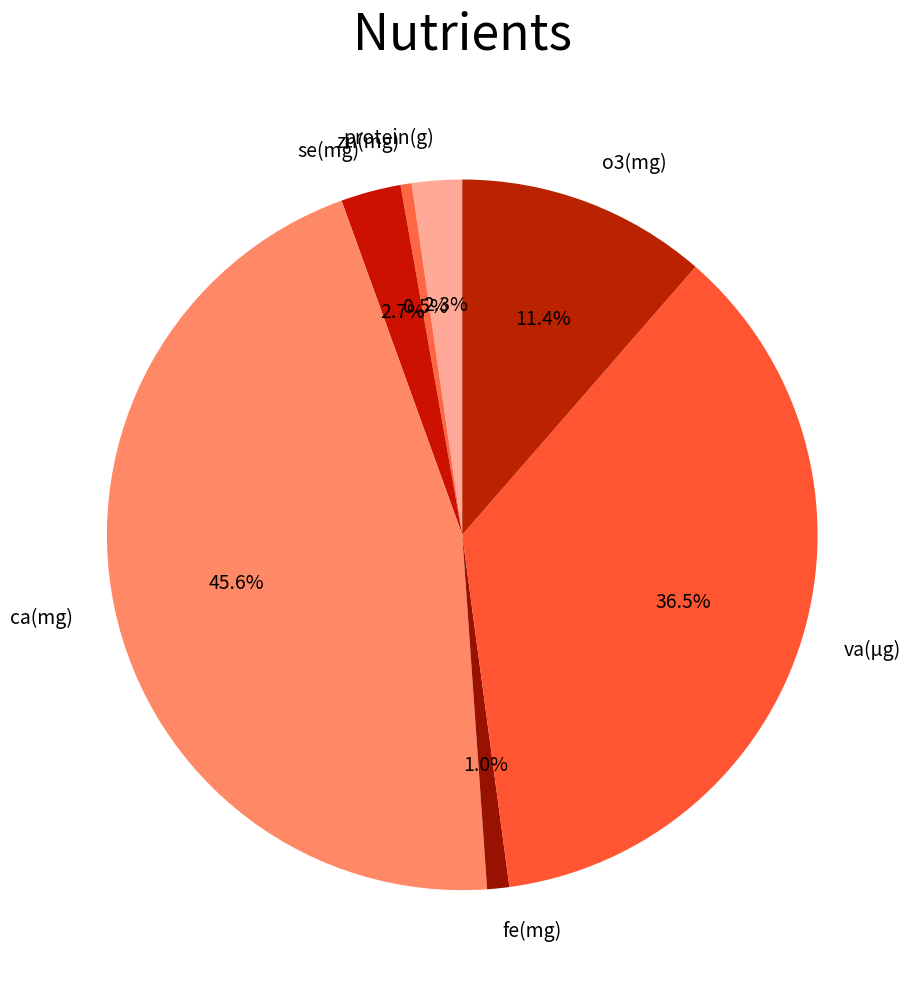

To the nearest percent, what is the difference between the largest and smallest slice percentages?

45%